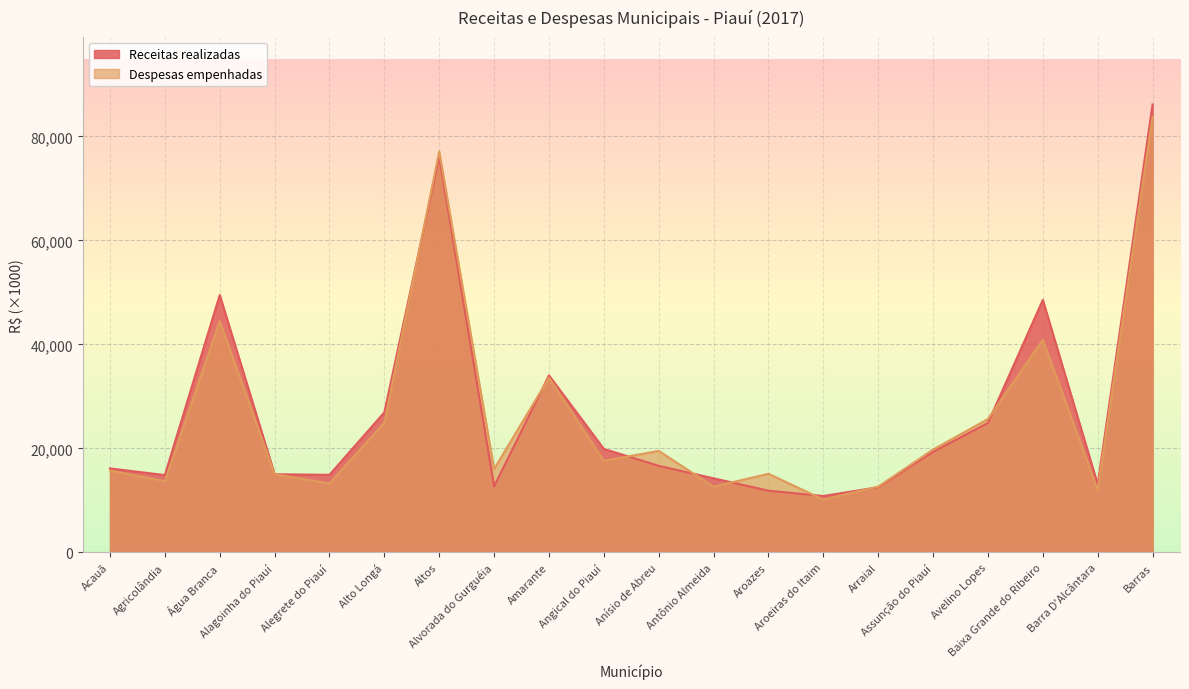

What is the label of the 4th point from the right?

Avelino Lopes